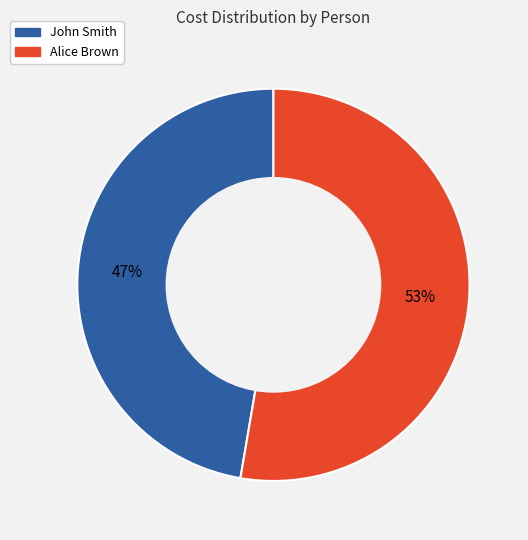

Which slice is the smallest?

John Smith